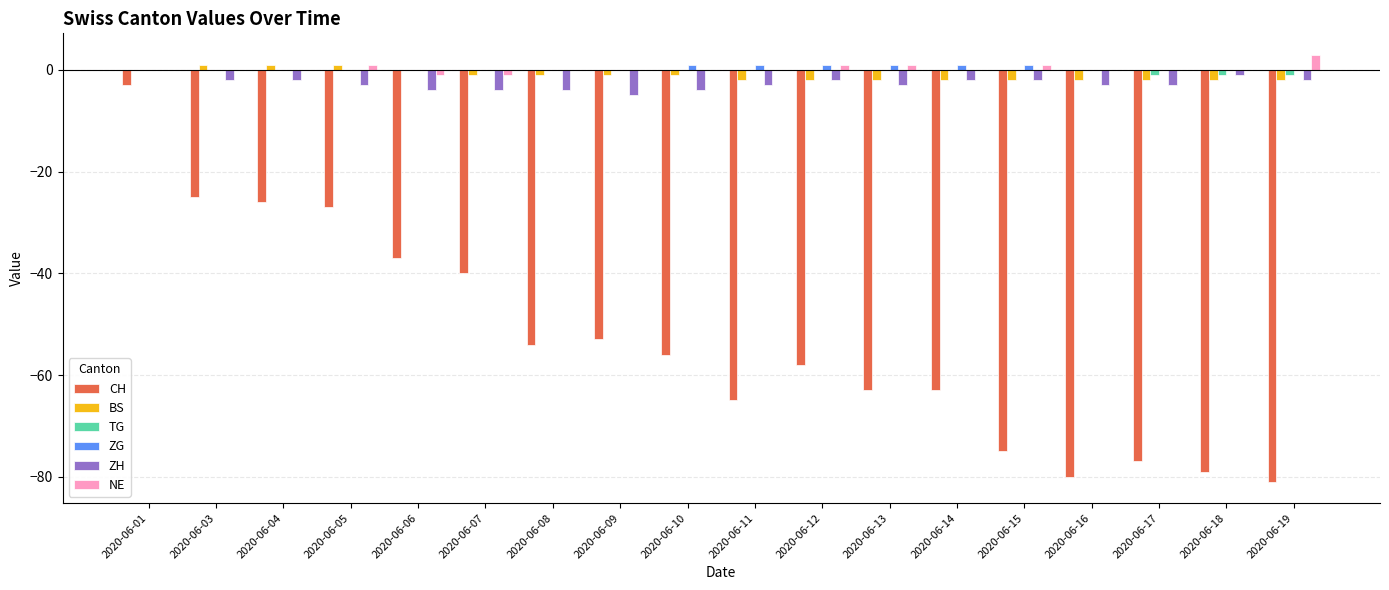

Reading left to right, what are all the values shown in this chart?

CH: 2020-06-01=-3	2020-06-03=-25	2020-06-04=-26	2020-06-05=-27	2020-06-06=-37	2020-06-07=-40	2020-06-08=-54	2020-06-09=-53	2020-06-10=-56	2020-06-11=-65	2020-06-12=-58	2020-06-13=-63	2020-06-14=-63	2020-06-15=-75	2020-06-16=-80	2020-06-17=-77	2020-06-18=-79	2020-06-19=-81
BS: 2020-06-01=0	2020-06-03=1	2020-06-04=1	2020-06-05=1	2020-06-06=0	2020-06-07=-1	2020-06-08=-1	2020-06-09=-1	2020-06-10=-1	2020-06-11=-2	2020-06-12=-2	2020-06-13=-2	2020-06-14=-2	2020-06-15=-2	2020-06-16=-2	2020-06-17=-2	2020-06-18=-2	2020-06-19=-2
TG: 2020-06-01=0	2020-06-03=0	2020-06-04=0	2020-06-05=0	2020-06-06=0	2020-06-07=0	2020-06-08=0	2020-06-09=0	2020-06-10=0	2020-06-11=0	2020-06-12=0	2020-06-13=0	2020-06-14=0	2020-06-15=0	2020-06-16=0	2020-06-17=-1	2020-06-18=-1	2020-06-19=-1
ZG: 2020-06-01=0	2020-06-03=0	2020-06-04=0	2020-06-05=0	2020-06-06=0	2020-06-07=0	2020-06-08=0	2020-06-09=0	2020-06-10=1	2020-06-11=1	2020-06-12=1	2020-06-13=1	2020-06-14=1	2020-06-15=1	2020-06-16=0	2020-06-17=0	2020-06-18=0	2020-06-19=0
ZH: 2020-06-01=0	2020-06-03=-2	2020-06-04=-2	2020-06-05=-3	2020-06-06=-4	2020-06-07=-4	2020-06-08=-4	2020-06-09=-5	2020-06-10=-4	2020-06-11=-3	2020-06-12=-2	2020-06-13=-3	2020-06-14=-2	2020-06-15=-2	2020-06-16=-3	2020-06-17=-3	2020-06-18=-1	2020-06-19=-2
NE: 2020-06-01=0	2020-06-03=0	2020-06-04=0	2020-06-05=1	2020-06-06=-1	2020-06-07=-1	2020-06-08=0	2020-06-09=0	2020-06-10=0	2020-06-11=0	2020-06-12=1	2020-06-13=1	2020-06-14=0	2020-06-15=1	2020-06-16=0	2020-06-17=0	2020-06-18=0	2020-06-19=3